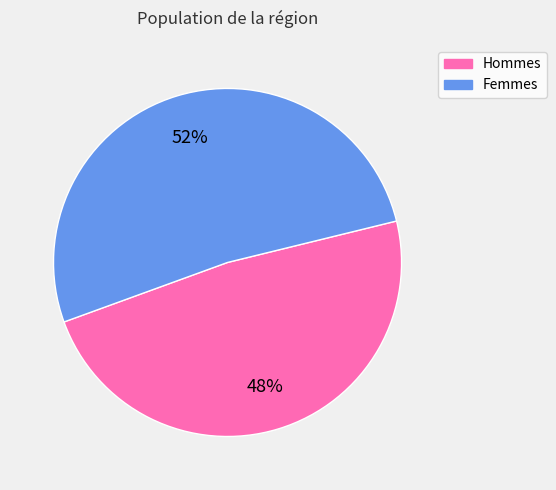

To the nearest percent, what is the average slice percentage?

50%